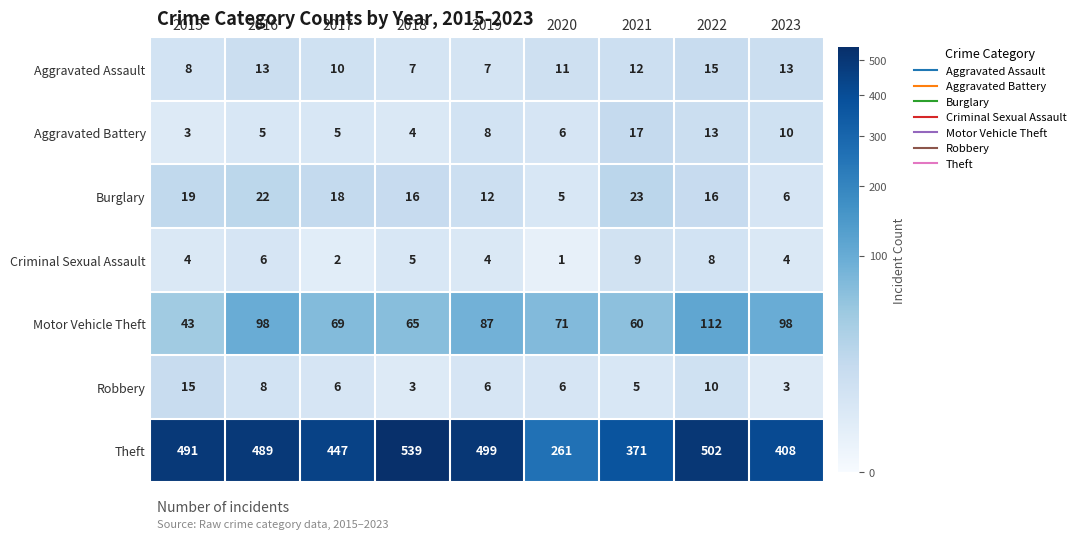

Where does the Aggravated Assault series first go above 11?

2016